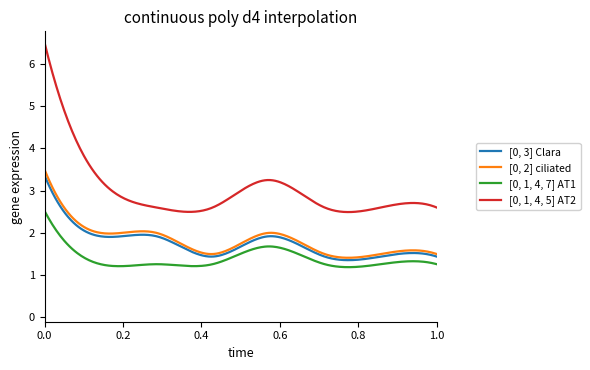

Does the chart have visible grid lines?

No